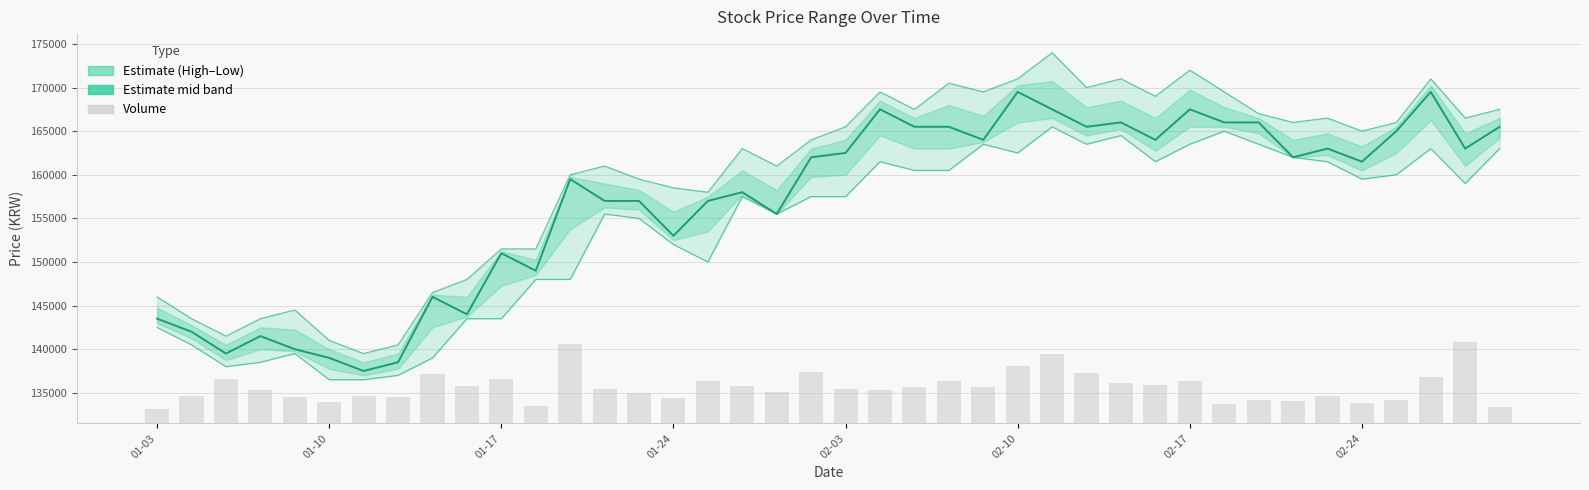

Reading left to right, extract all data points from this chart.

Close: 143500.0	142000.0	139500.0	141500.0	140000.0	139000.0	137500.0	138500.0	146000.0	144000.0	151000.0	149000.0	159500.0	157000.0	157000.0	153000.0	157000.0	158000.0	155500.0	162000.0	162500.0	167500.0	165500.0	165500.0	164000.0	169500.0	167500.0	165500.0	166000.0	164000.0	167500.0	166000.0	166000.0	162000.0	163000.0	161500.0	165000.0	169500.0	163000.0	165500.0
High: 146000.0	143500.0	141500.0	143500.0	144500.0	141000.0	139500.0	140500.0	146500.0	148000.0	151500.0	151500.0	160000.0	161000.0	159500.0	158500.0	158000.0	163000.0	161000.0	164000.0	165500.0	169500.0	167500.0	170500.0	169500.0	171000.0	174000.0	170000.0	171000.0	169000.0	172000.0	169500.0	167000.0	166000.0	166500.0	165000.0	166000.0	171000.0	166500.0	167500.0
Low: 142500.0	140500.0	138000.0	138500.0	139500.0	136500.0	136500.0	137000.0	139000.0	143500.0	143500.0	148000.0	148000.0	155500.0	155000.0	152000.0	150000.0	157500.0	155500.0	157500.0	157500.0	161500.0	160500.0	160500.0	163500.0	162500.0	165500.0	163500.0	164500.0	161500.0	163500.0	165000.0	163500.0	162000.0	161500.0	159500.0	160000.0	163000.0	159000.0	163000.0
Volume: 1646.1	3091.8	5053.9	3814.6	2972.1	2438.1	3114.6	2988.1	5619.0	4307.5	5092.8	1976.7	9048.8	3951.8	3505.0	2943.1	4816.7	4252.1	3553.0	5901.1	3945.0	3811.2	4152.4	4887.1	4119.5	6570.4	7942.7	5753.5	4629.9	4432.2	4899.7	2203.0	2625.0	2517.8	3147.2	2289.1	2663.8	5324.4	9375.0	1874.2